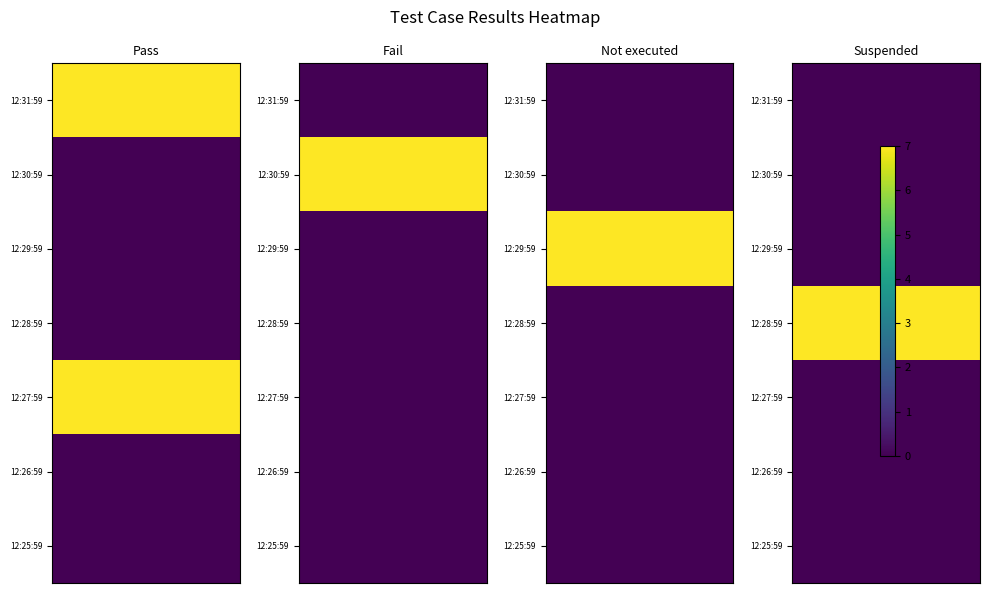

Which label corresponds to the largest value in the chart?

12/12/22 12:31:59